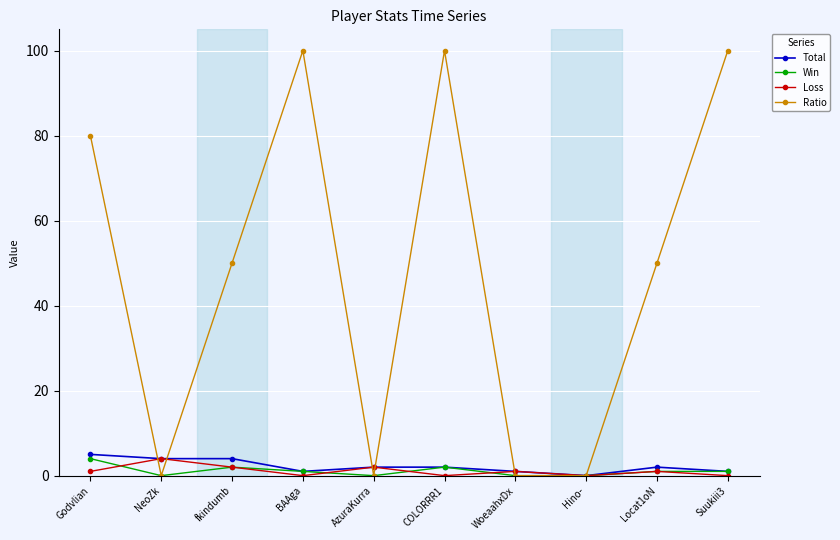

What is the value of the Total point at the 4th from the left?

1